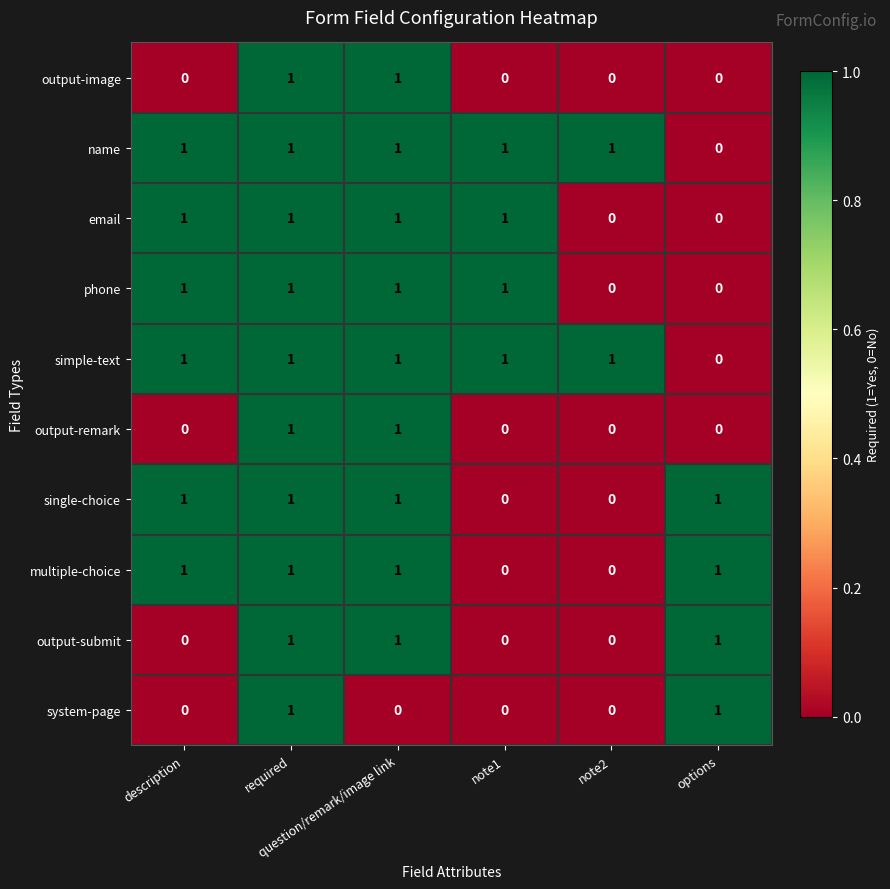

At how many categories does at least one series exceed 0?

6